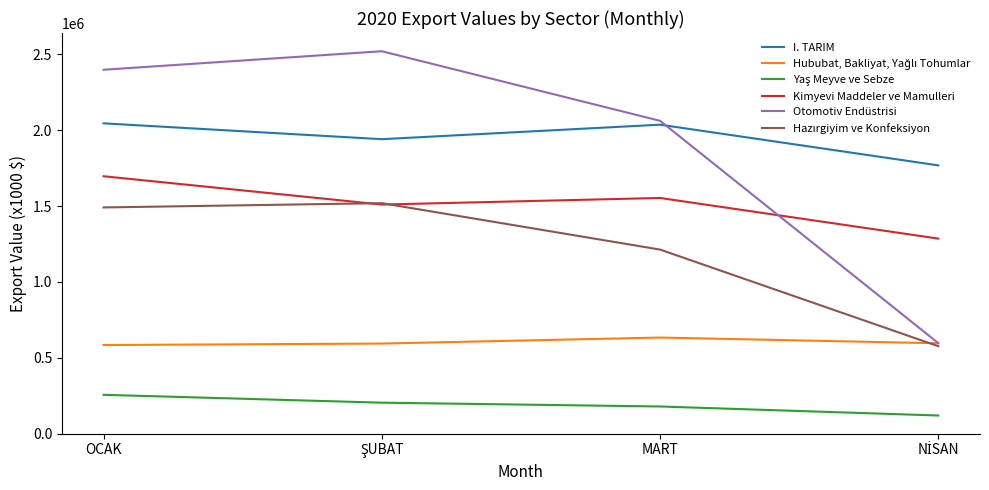

What is the difference between the highest and lowest values at MART?

1883250.1